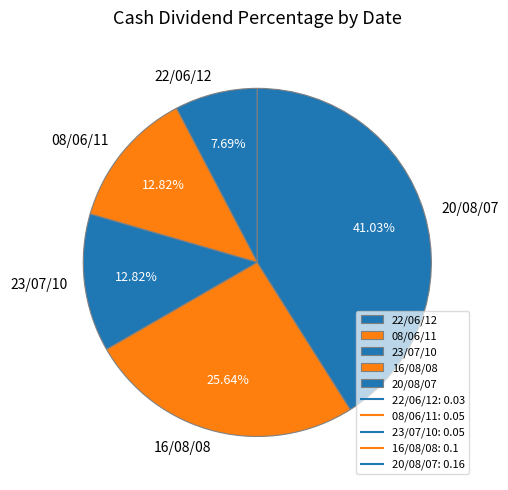

Combined, do 22/06/12 and 23/07/10 account for over 50%?

No